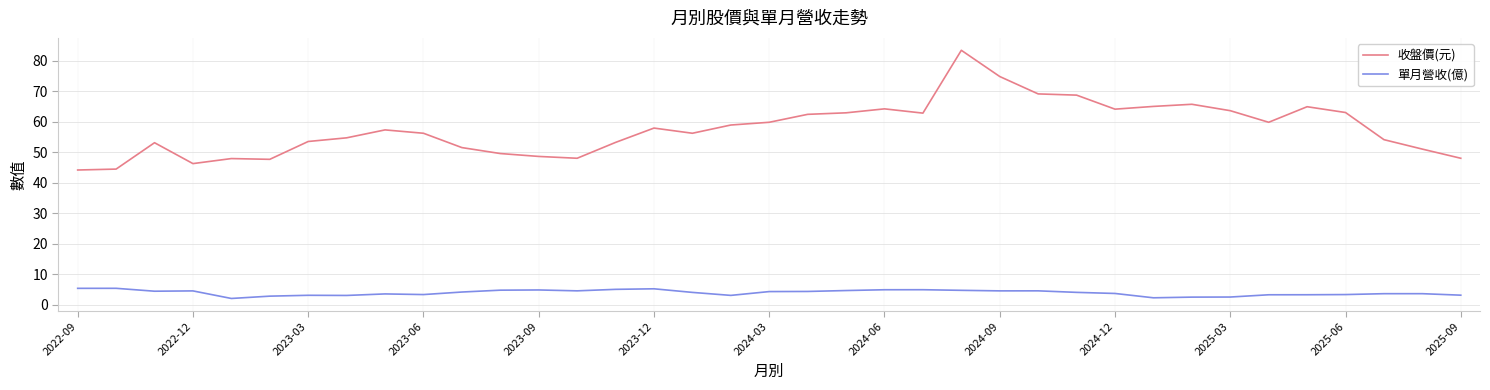

Rank the series by their maximum value, from lowest to highest.

單月營收(億), 收盤價(元)